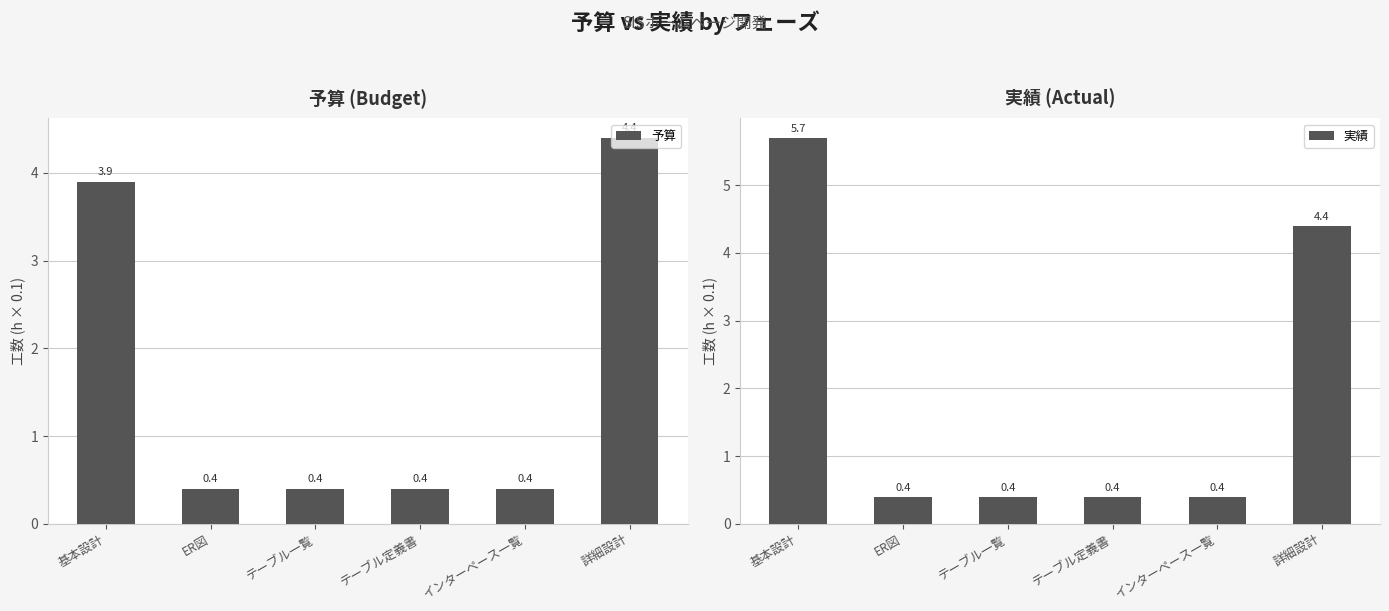

True or false: 実績 has a value of 9.3 at 基本設計.

False